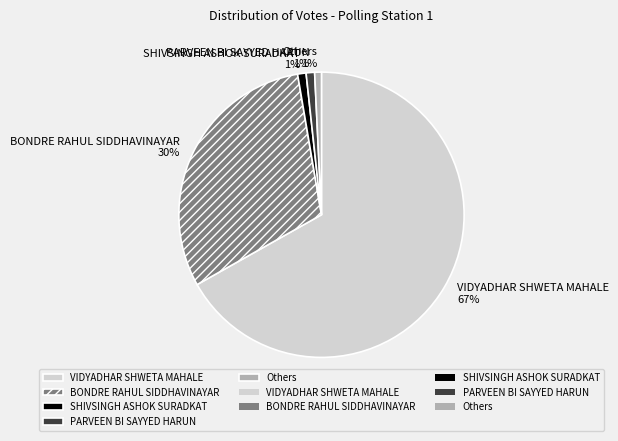

How many segments does this pie chart have?

5